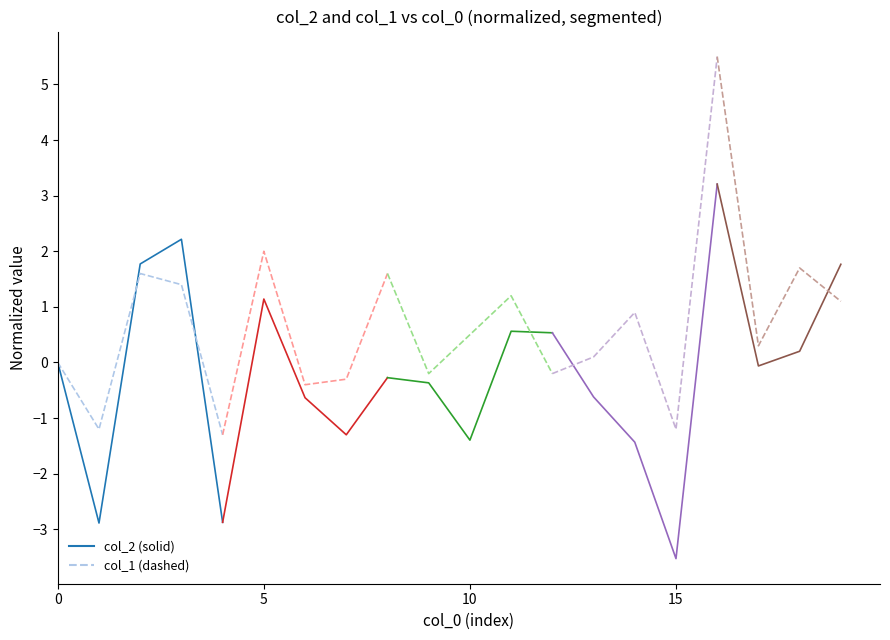

How many values in the col_2 seg0 series are below 0?

2